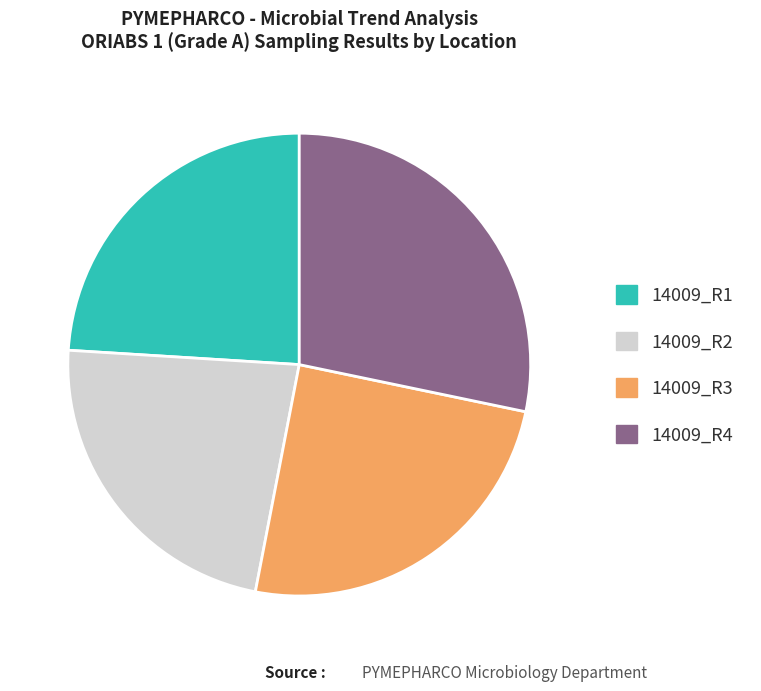

Rank the categories by value from highest to lowest.

14009_R4, 14009_R3, 14009_R1, 14009_R2